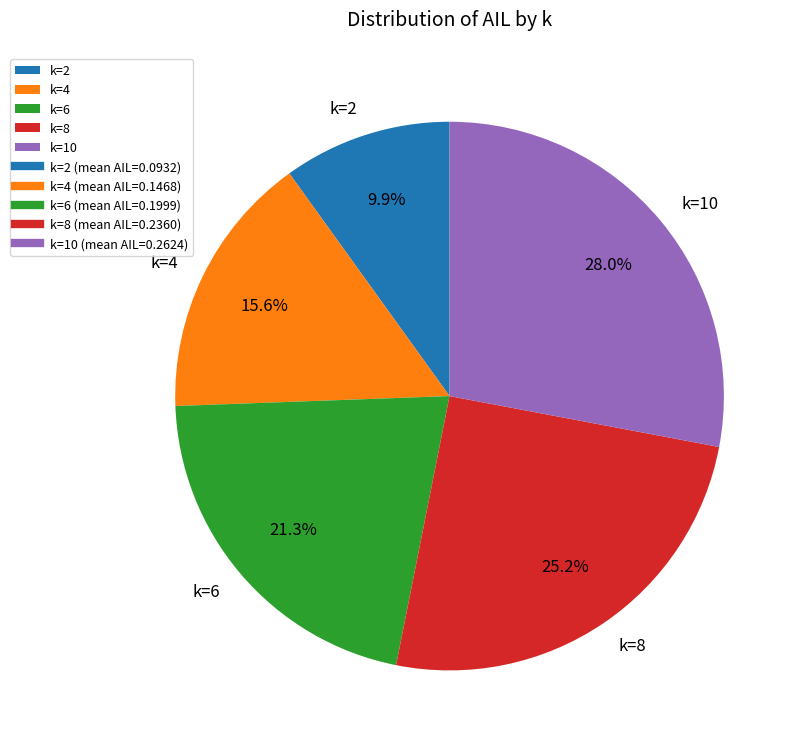

What is the largest slice in the pie chart?

k=10